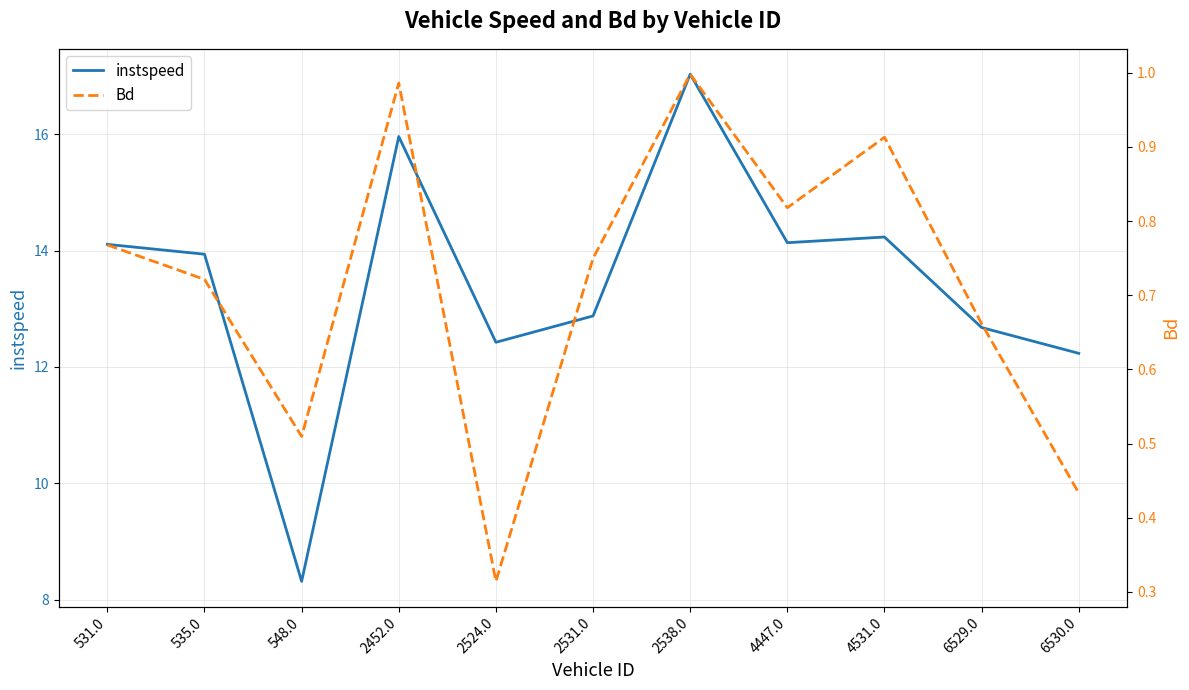

Which series has the largest range (max minus min)?

instspeed